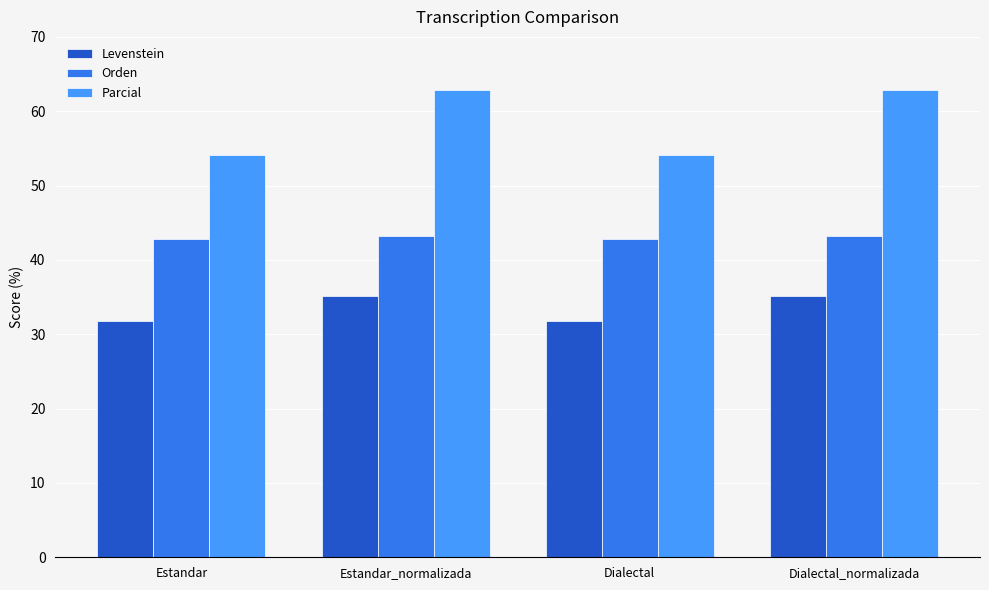

Reading right to left, list all the values displayed in this chart.

Levenstein: 35.2	31.8	35.2	31.8
Orden: 43.2	42.9	43.2	42.9
Parcial: 62.9	54.2	62.9	54.2